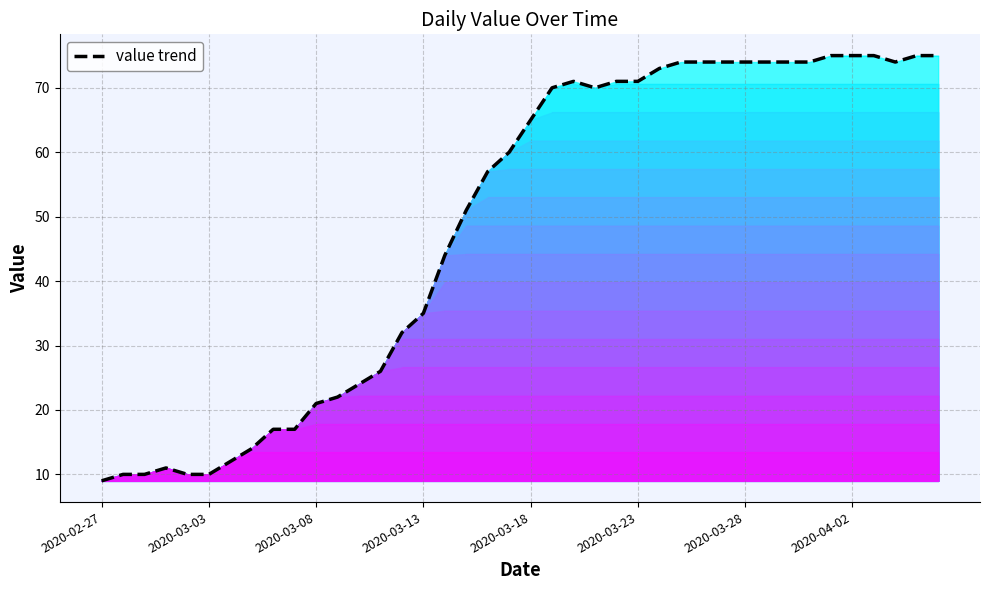

What is the difference between the maximum and minimum values?

66